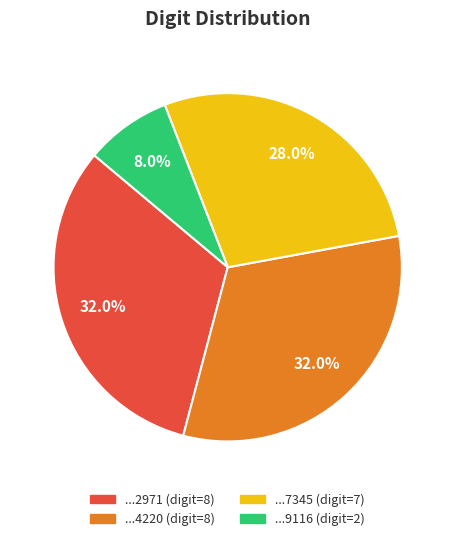

Is there any slice that represents more than half of the pie?

No